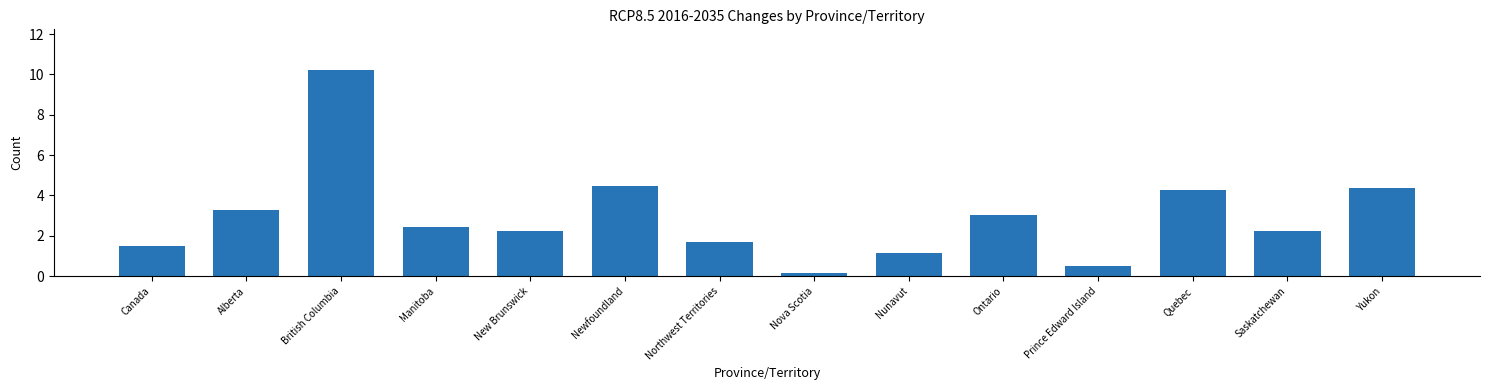

Reading left to right, transcribe all the data shown in this chart.

Canada=1.5	Alberta=3.3	British Columbia=10.2	Manitoba=2.4	New Brunswick=2.2	Newfoundland=4.5	Northwest Territories=1.7	Nova Scotia=0.1	Nunavut=1.1	Ontario=3.0	Prince Edward Island=0.5	Quebec=4.3	Saskatchewan=2.2	Yukon=4.4